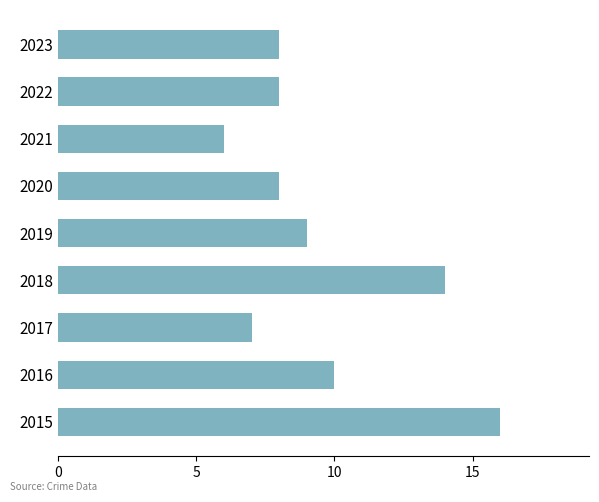

Reading top to bottom, extract all data points from this chart.

8	8	6	8	9	14	7	10	16